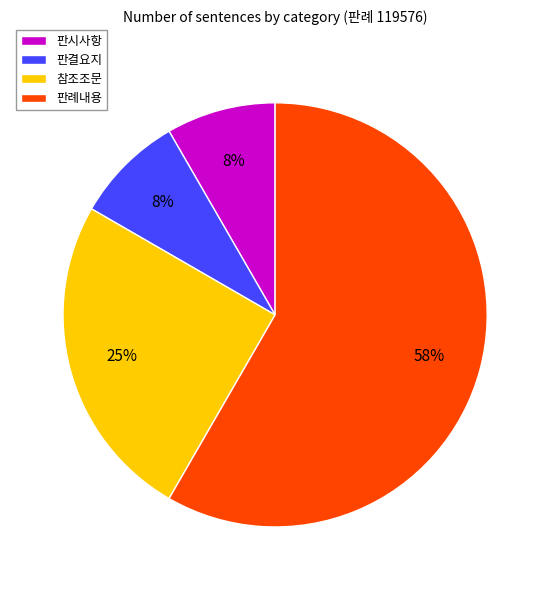

How many slices are in this pie chart?

4